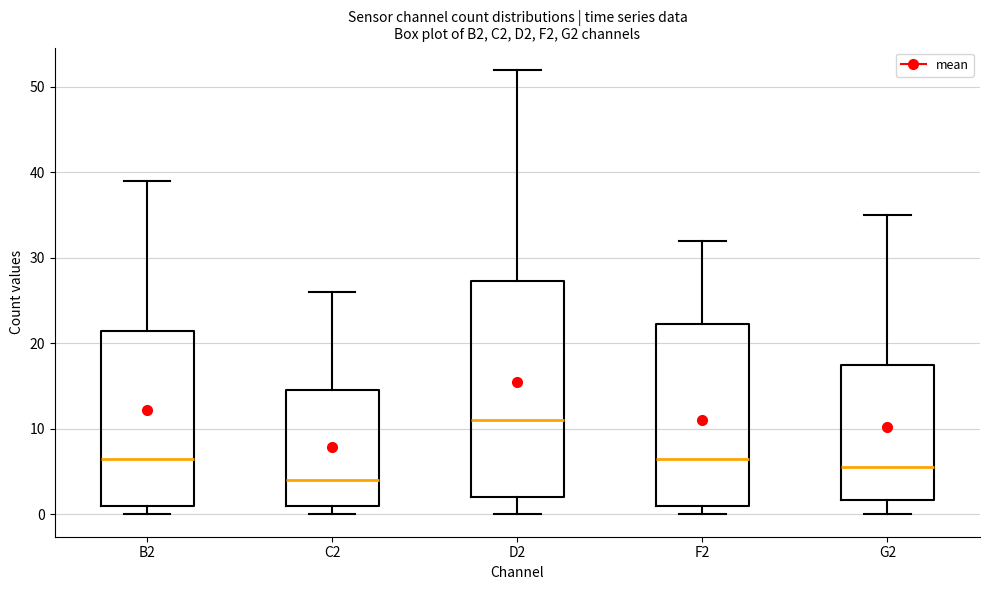

Reading left to right, read every box against the y-axis: the position of its median line, the range the box covers, and the ends of its whiskers. The values are not printed on the chart, so give them approximately, as read against the axis.

B2: median 7, box 1 to 22, whiskers 0 to 39
C2: median 4, box 1 to 15, whiskers 0 to 26
D2: median 11, box 2 to 27, whiskers 0 to 52
F2: median 7, box 1 to 22, whiskers 0 to 32
G2: median 6, box 2 to 18, whiskers 0 to 35